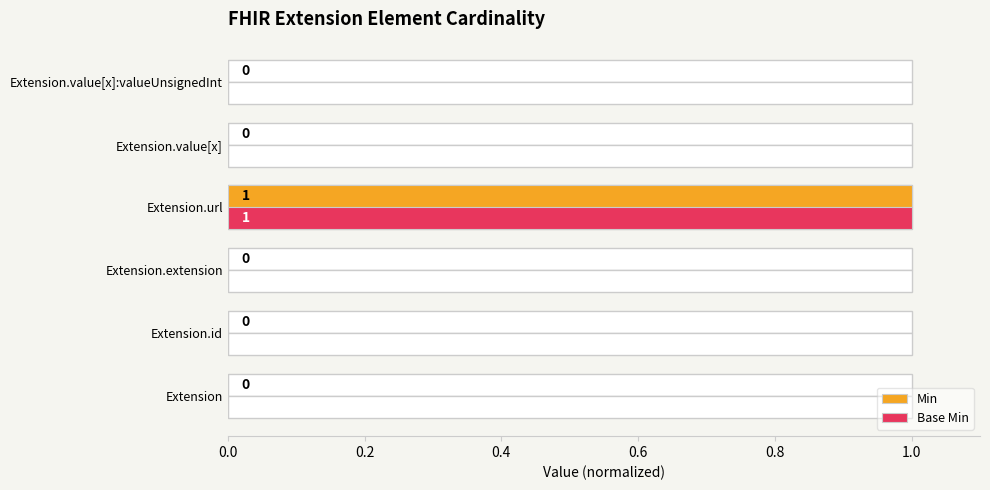

Between Extension.value[x] and Extension, which is larger?

Extension.value[x]